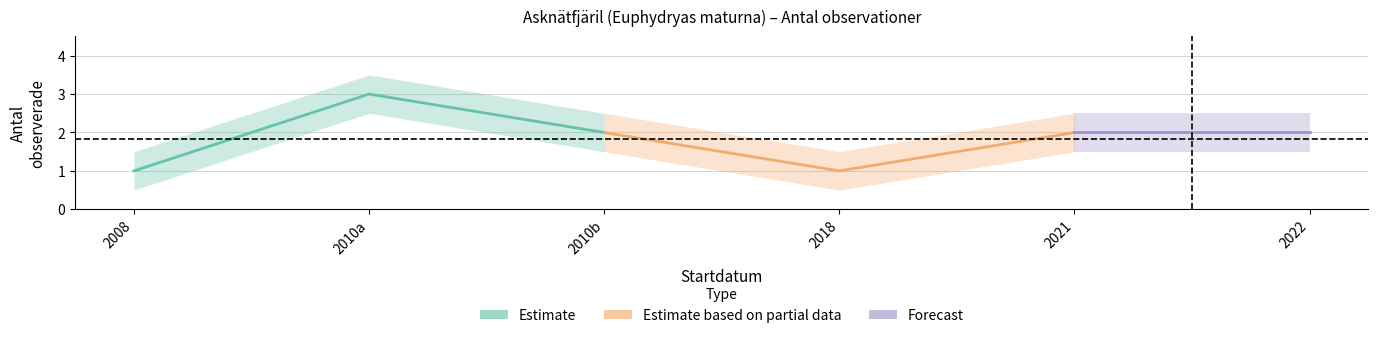

List the labels in order of Antal_lower value, smallest first.

2008-08-20, 2018-09-13, 2010-08-26, 2021-09-16, 2022-09-05, 2010-08-26